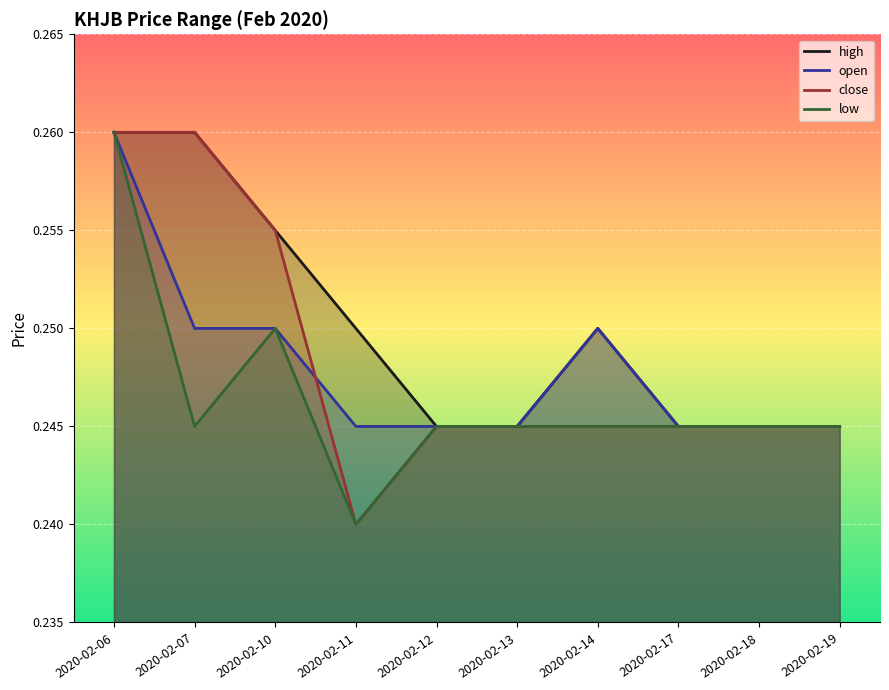

Reading left to right, extract all data points from this chart.

high: 0.3	0.3	0.3	0.2	0.2	0.2	0.2	0.2	0.2	0.2
open: 0.3	0.2	0.2	0.2	0.2	0.2	0.2	0.2	0.2	0.2
close: 0.3	0.3	0.3	0.2	0.2	0.2	0.2	0.2	0.2	0.2
low: 0.3	0.2	0.2	0.2	0.2	0.2	0.2	0.2	0.2	0.2